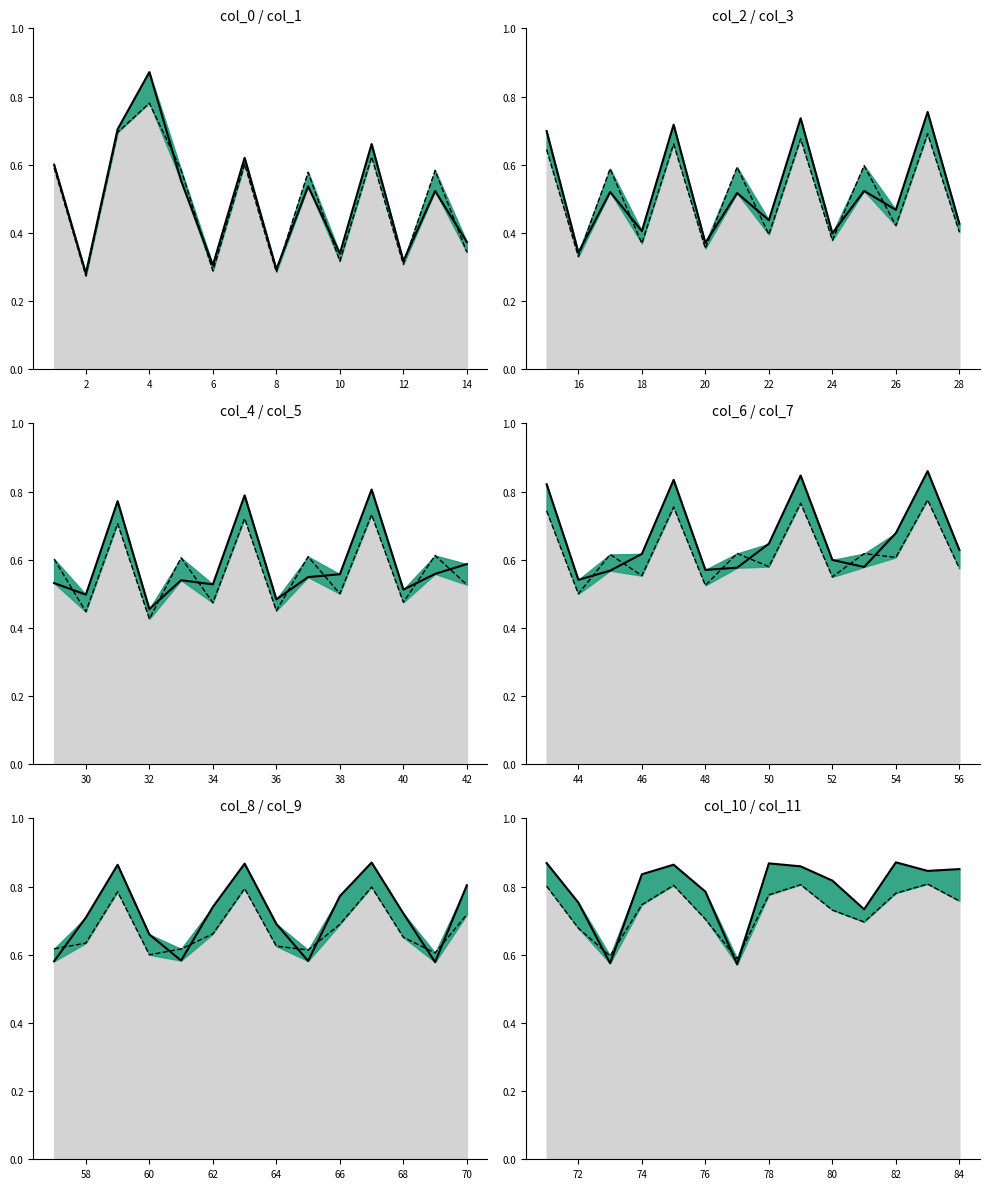

How many lines are shown in the chart?

2